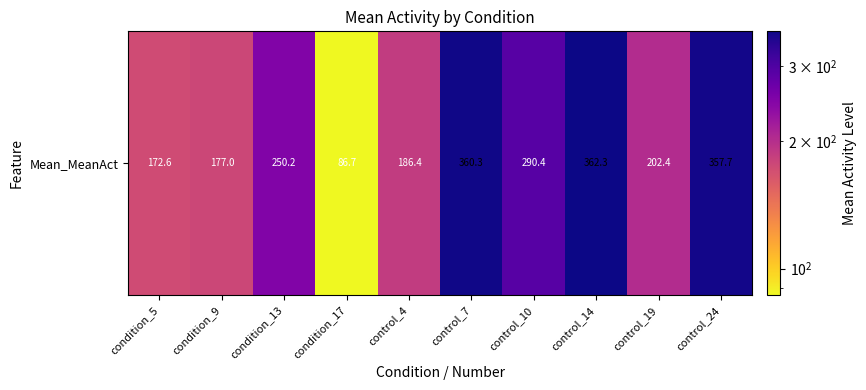

What value does the data have at condition_9?

177.0